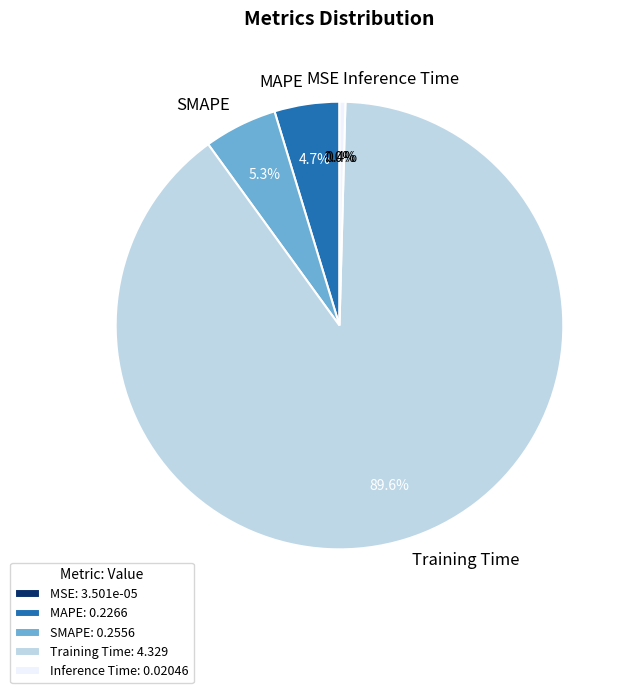

What portion of the pie excludes MAPE?

95.3%